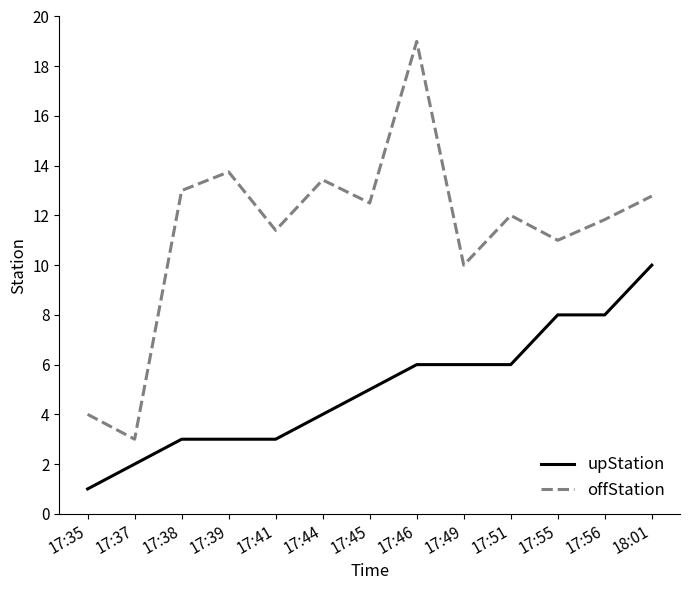

Which series has the largest range (max minus min)?

offStation